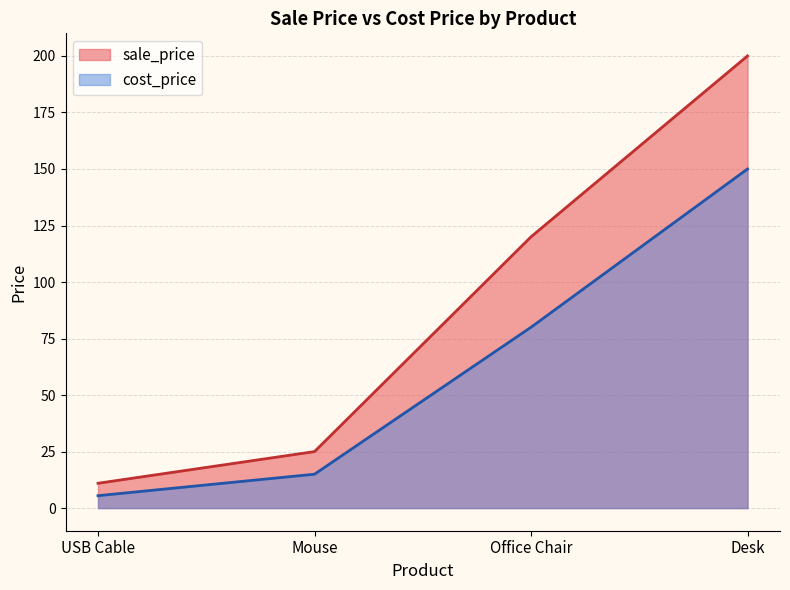

What is the difference between the cost_price values at USB Cable and Mouse?

9.5